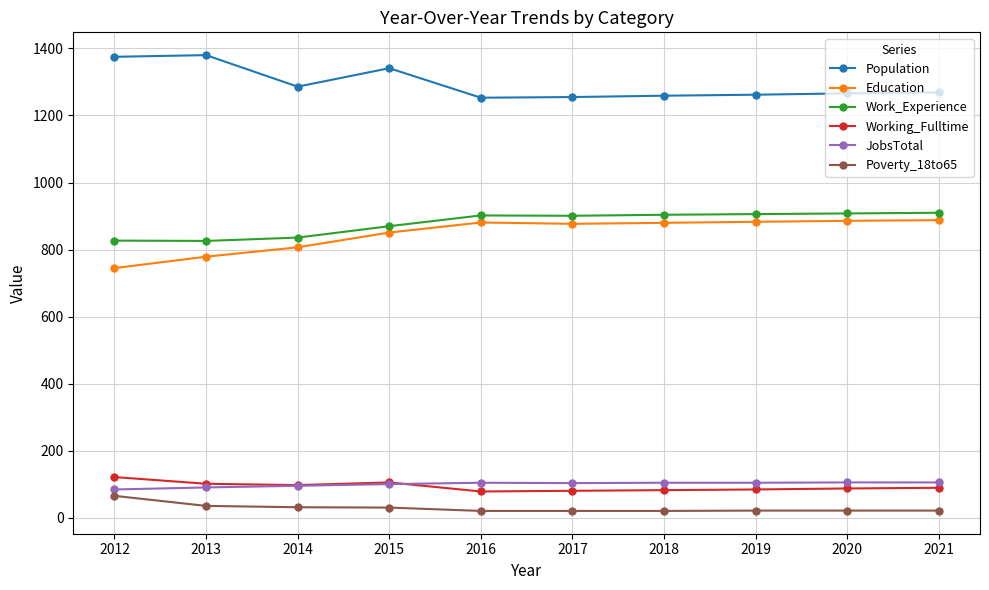

True or false: JobsTotal has more than 0 points higher than both neighbors.

True